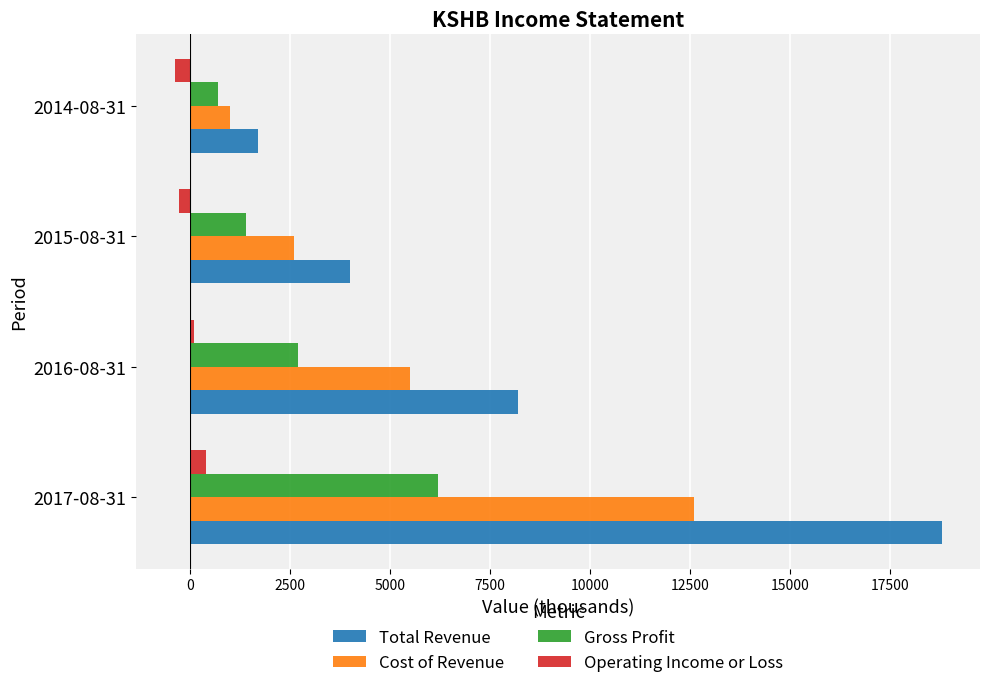

What are all the series names shown in the legend?

Total Revenue, Cost of Revenue, Gross Profit, Operating Income or Loss